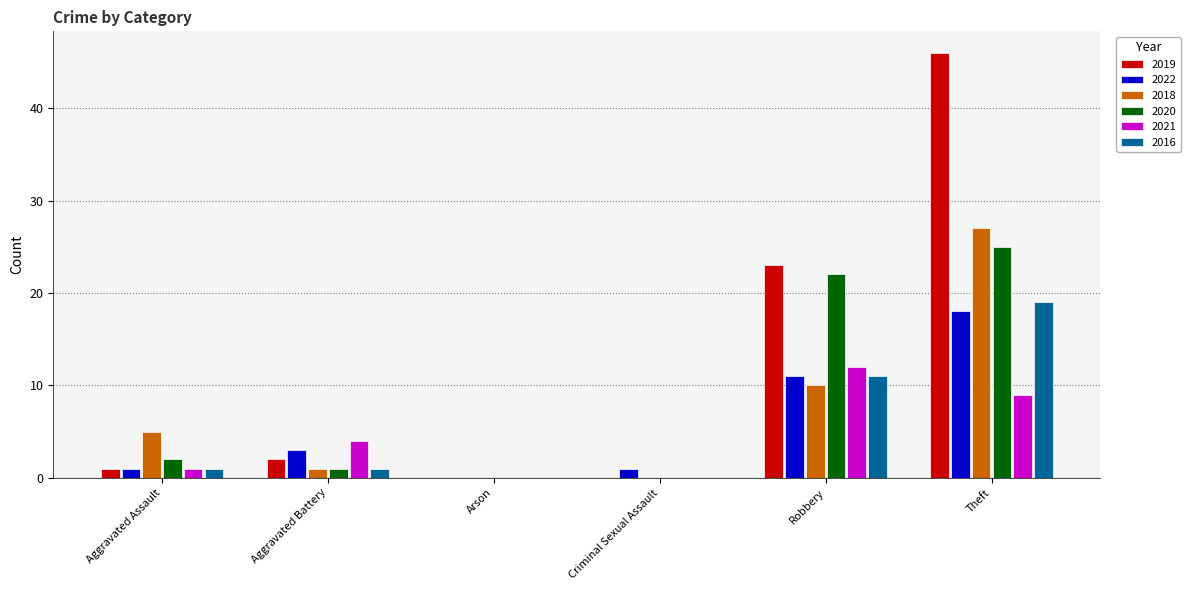

How many series are shown in this chart?

6